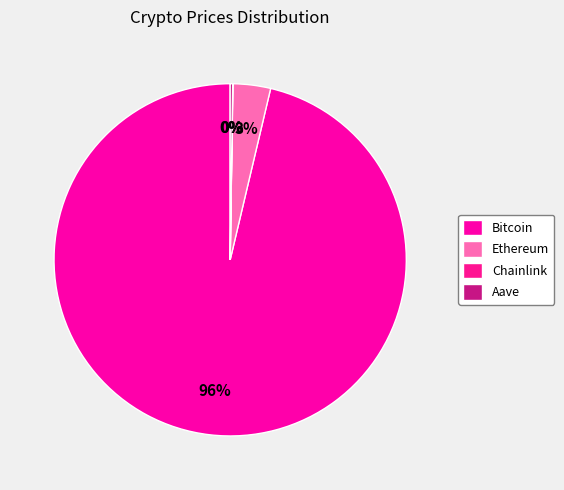

Does Ethereum account for over 50% of the chart?

No